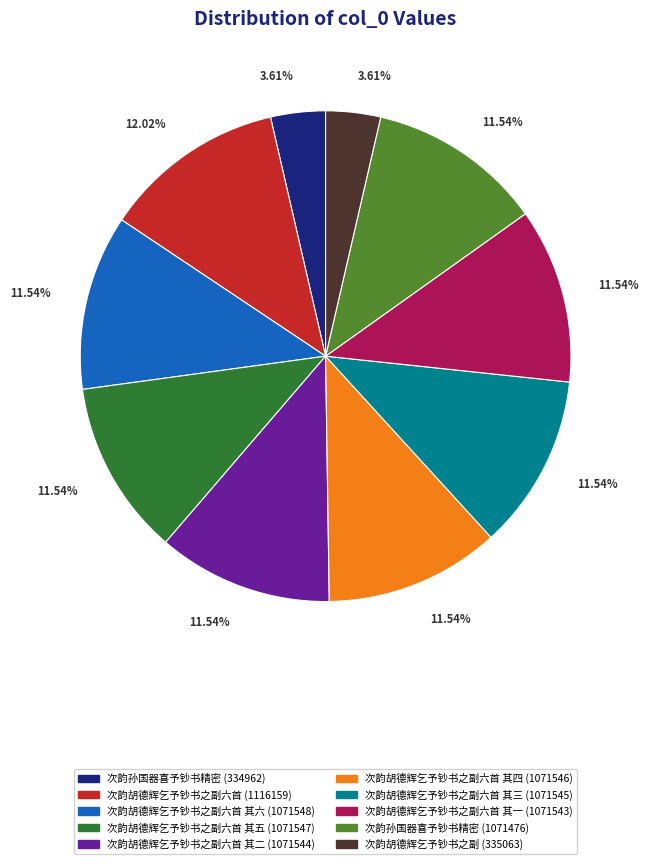

Is it true that 次韵胡德辉乞予钞书之副六首 其四 (1071546) is 12% of the pie?

True